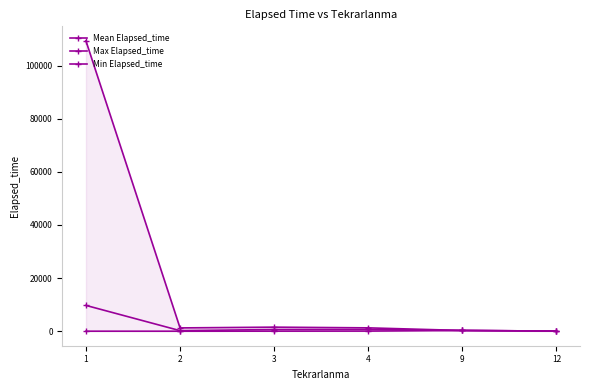

True or false: Max Elapsed_time and Min Elapsed_time cross at least once.

False